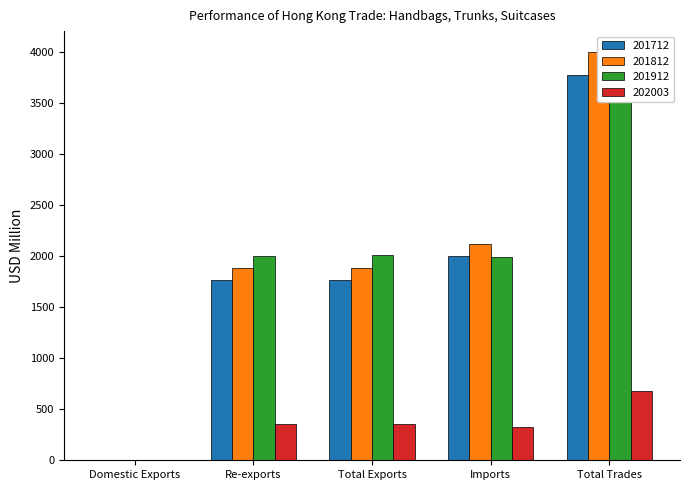

Is it true that 201812 equals 2118.7 at Imports?

True